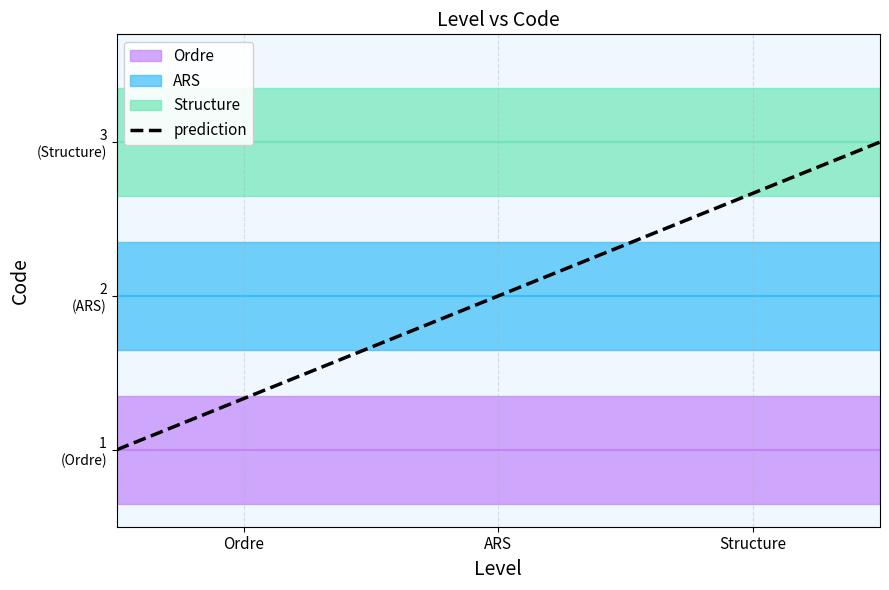

What is the label of the 3rd point from the right?

Ordre